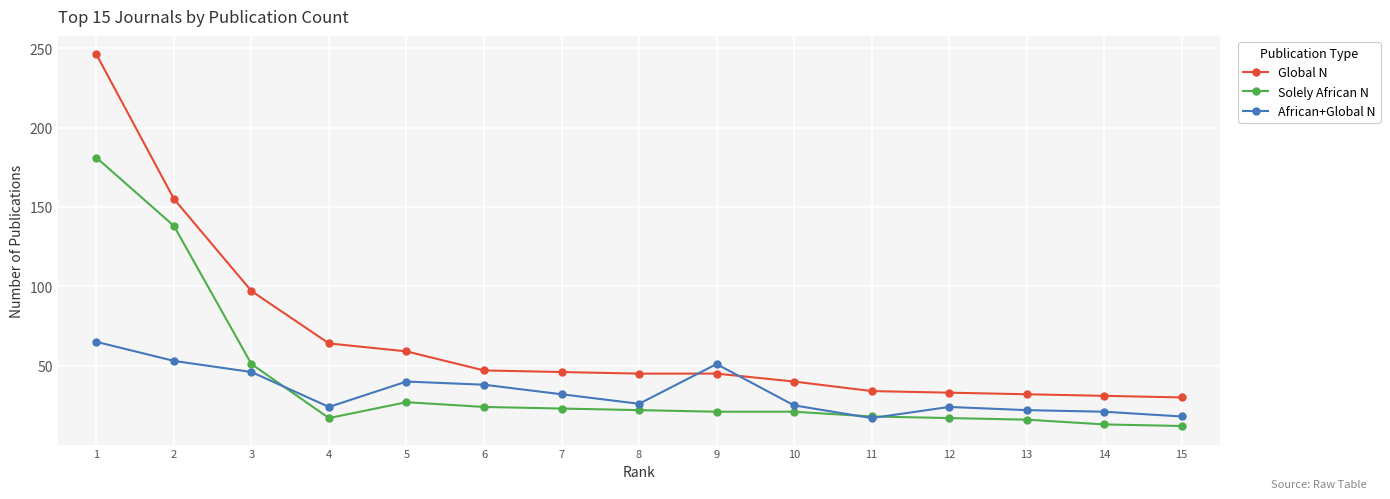

Rank the series by their maximum value, from highest to lowest.

Global N, Solely African N, African+Global N